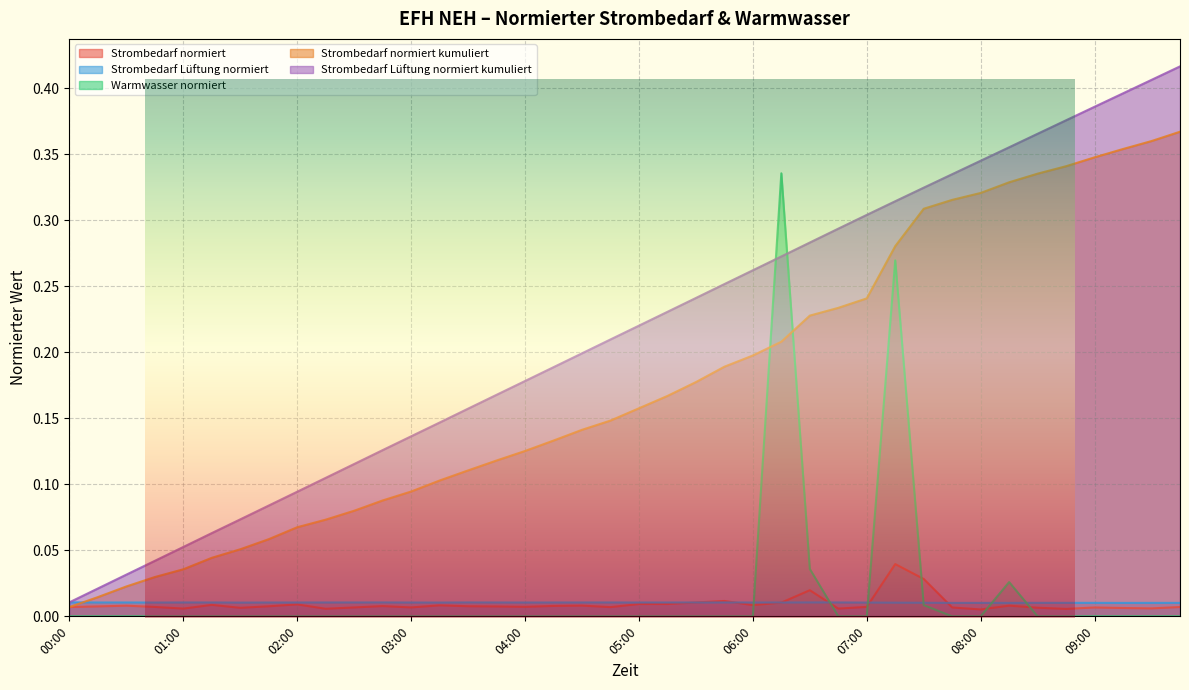

Does the chart display data point markers on the line(s)?

No